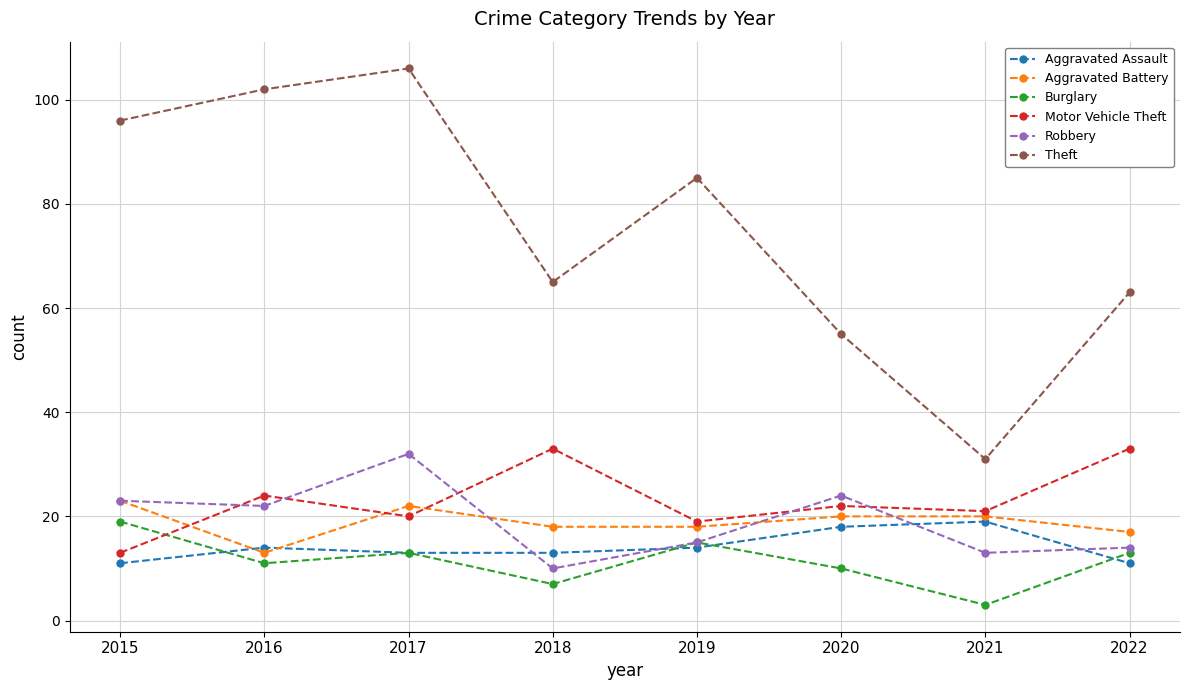

How many data points in Motor Vehicle Theft are less than 22?

4